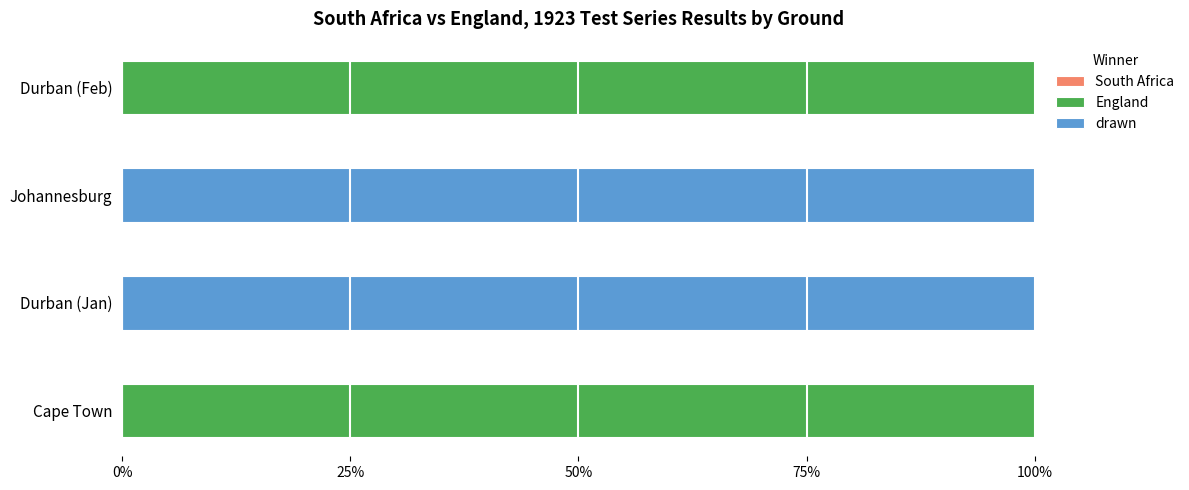

How many data points does each series have?

4